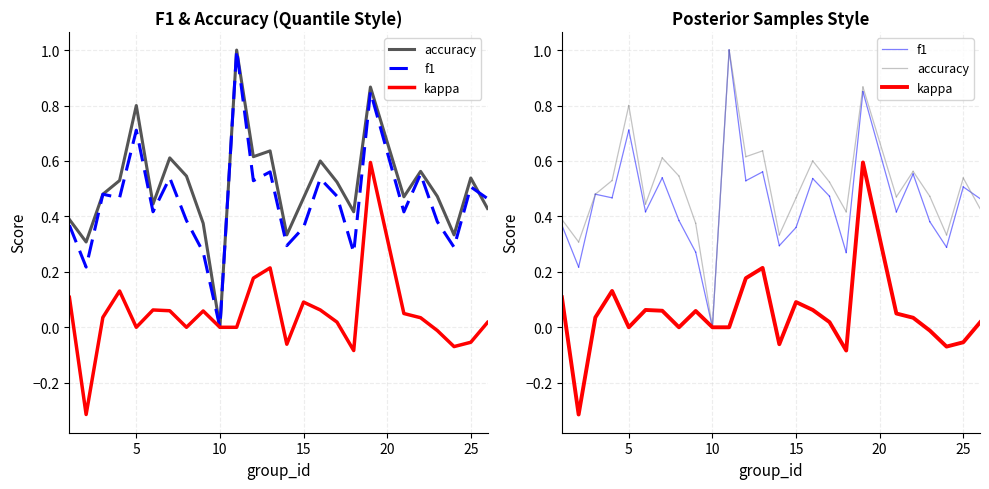

What are all the series names shown in the legend?

f1, accuracy, kappa